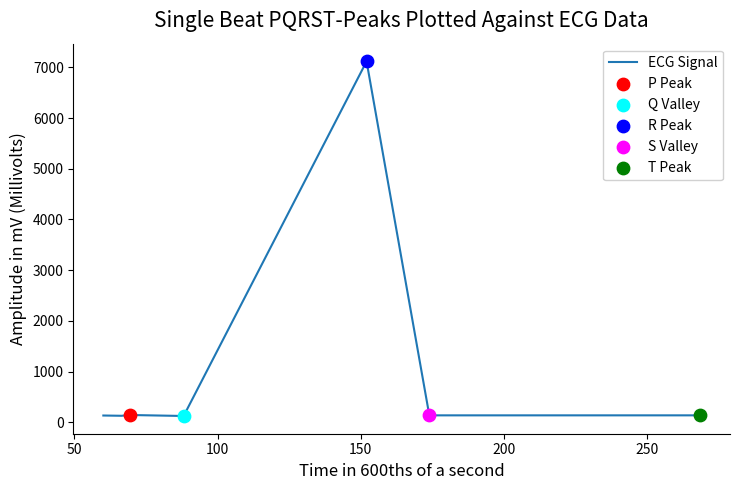

What is the greatest value displayed?

7117.0